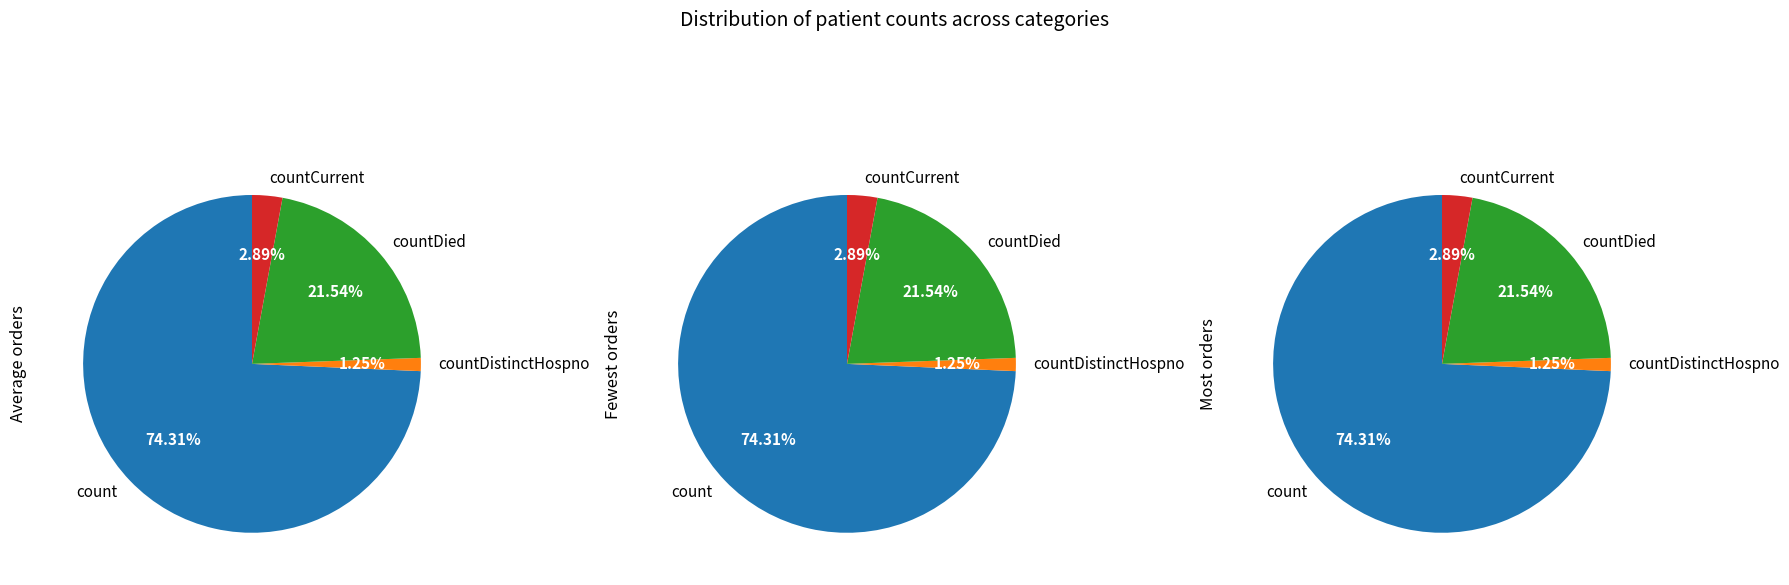

Which category has the smallest portion of the pie?

countDistinctHospno